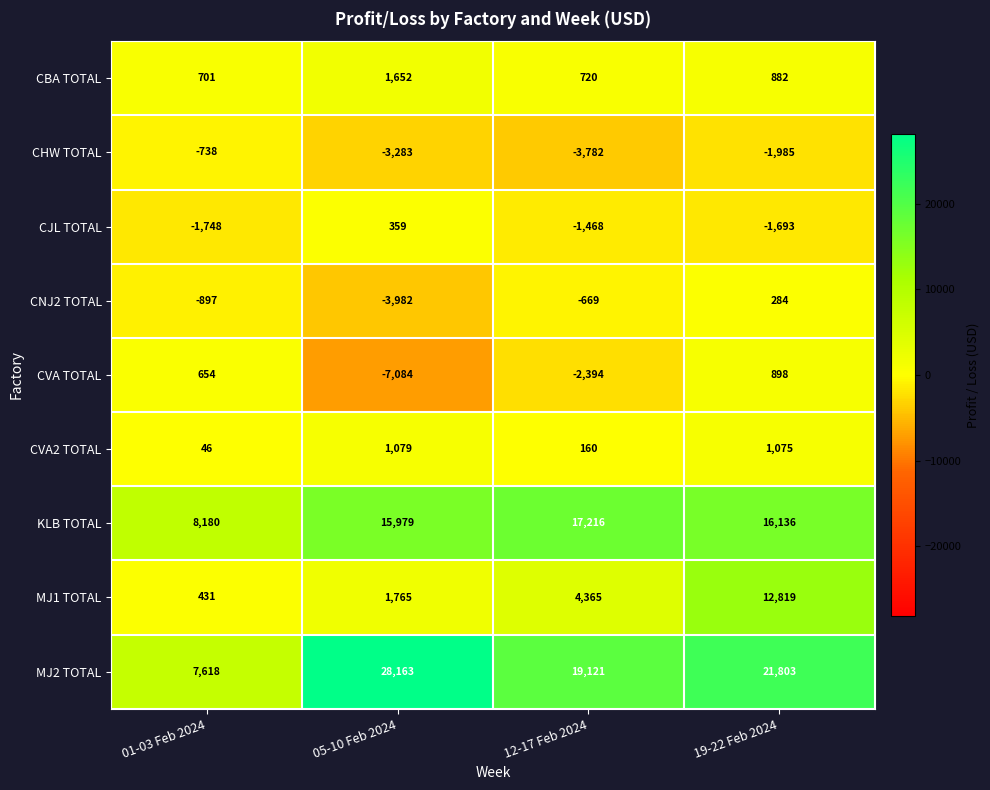

At which label is MJ1 TOTAL closest to 6625?

12-17 Feb 2024